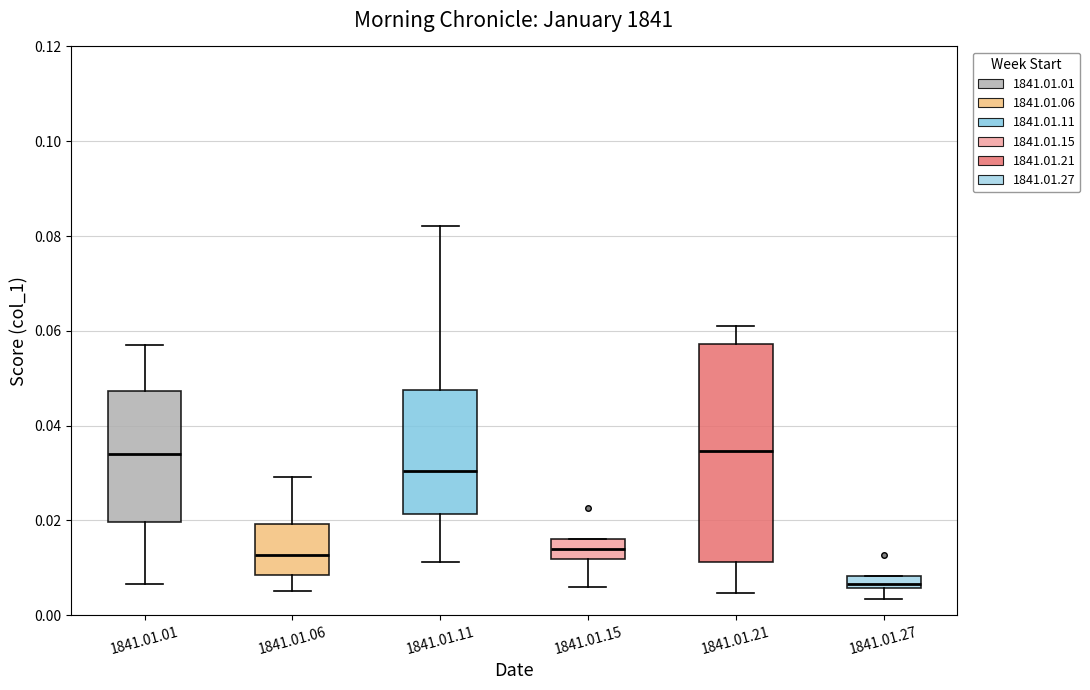

Where does the median line of the box for 1841.01.21 sit on the y-axis? The values are not printed on the chart, so give them approximately, as read against the axis.

0.034